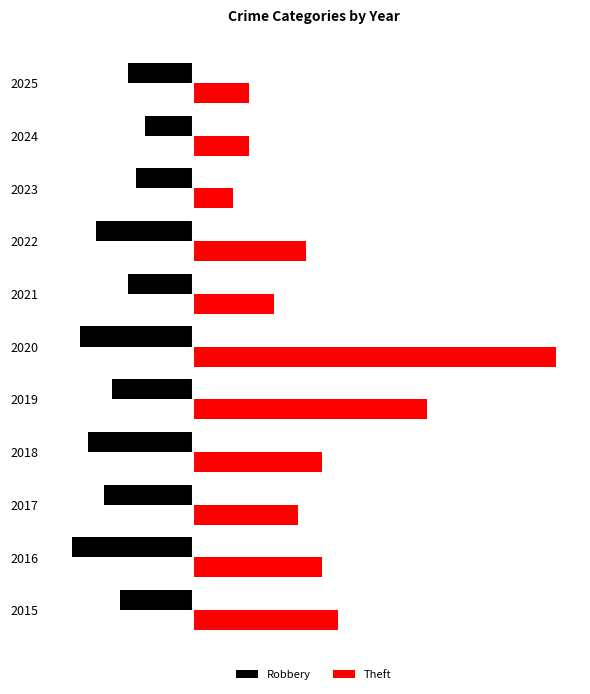

What is the value of the Robbery bar at the 7th from the left?

-8